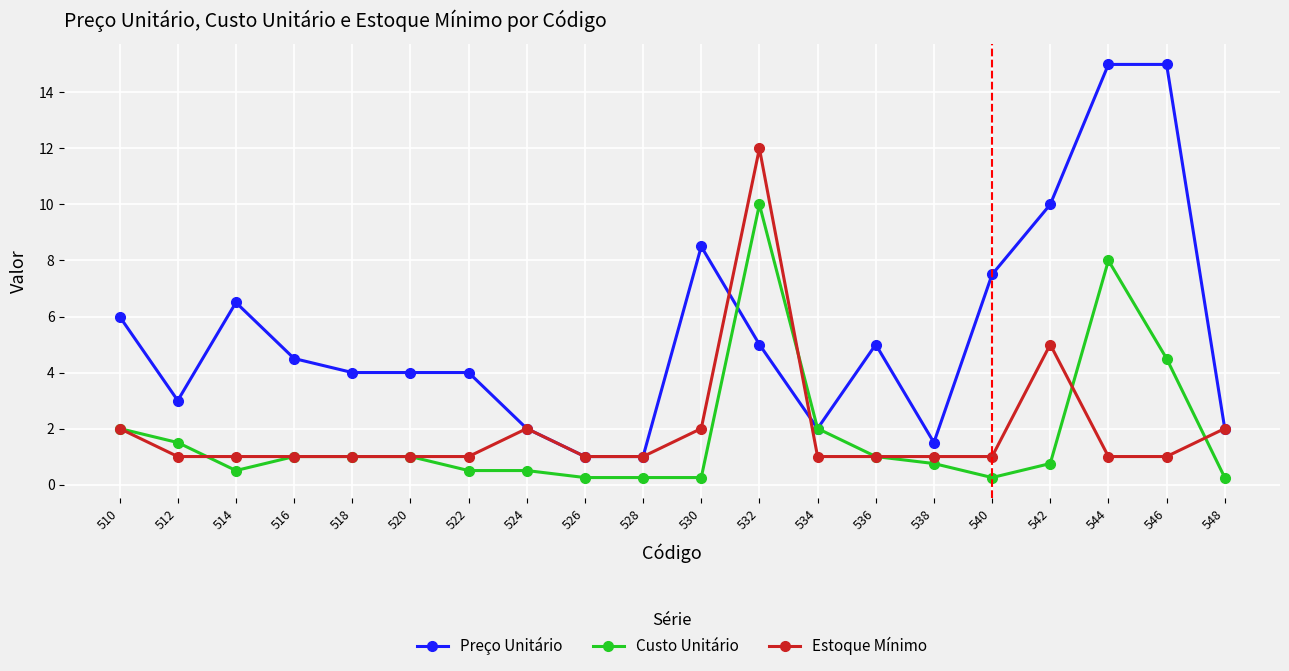

At which category is the sum across all series the highest?

532